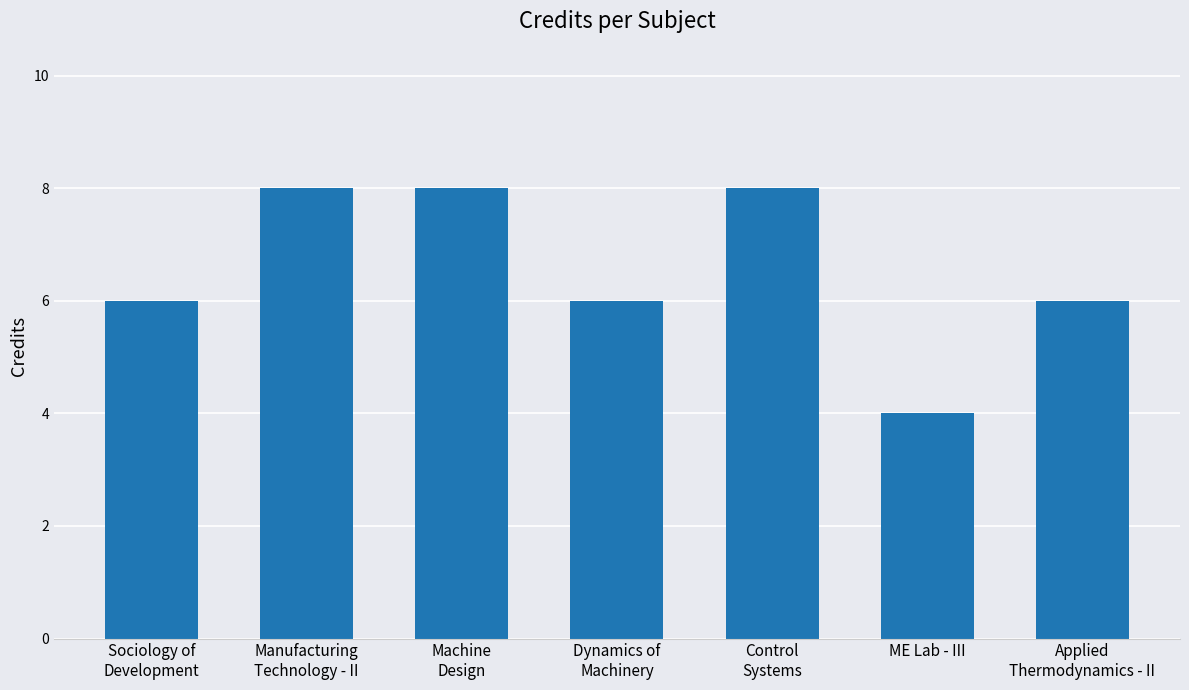

What is the sum of the values at Applied
Thermodynamics - II and Manufacturing
Technology - II?

14